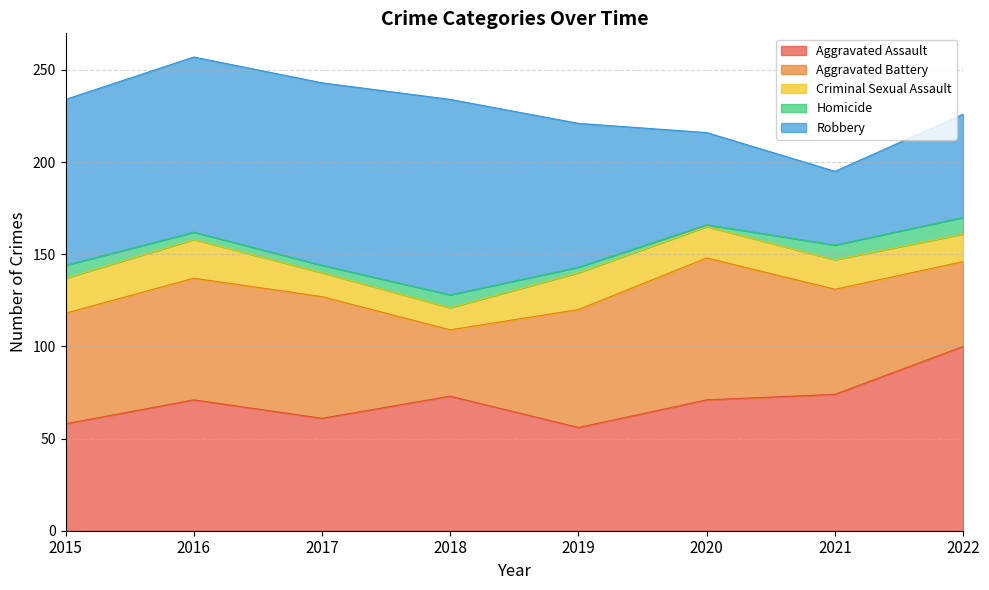

Which series has the largest range (max minus min)?

Robbery